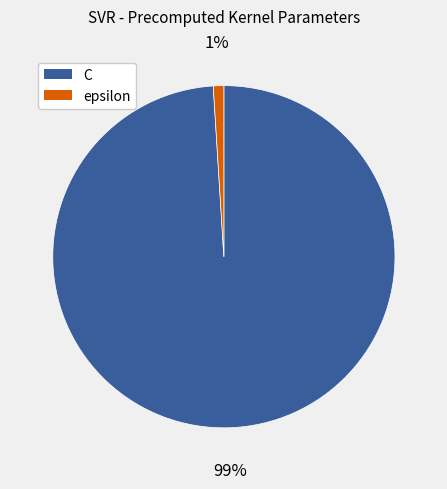

Is it true that epsilon is 1% of the pie?

True